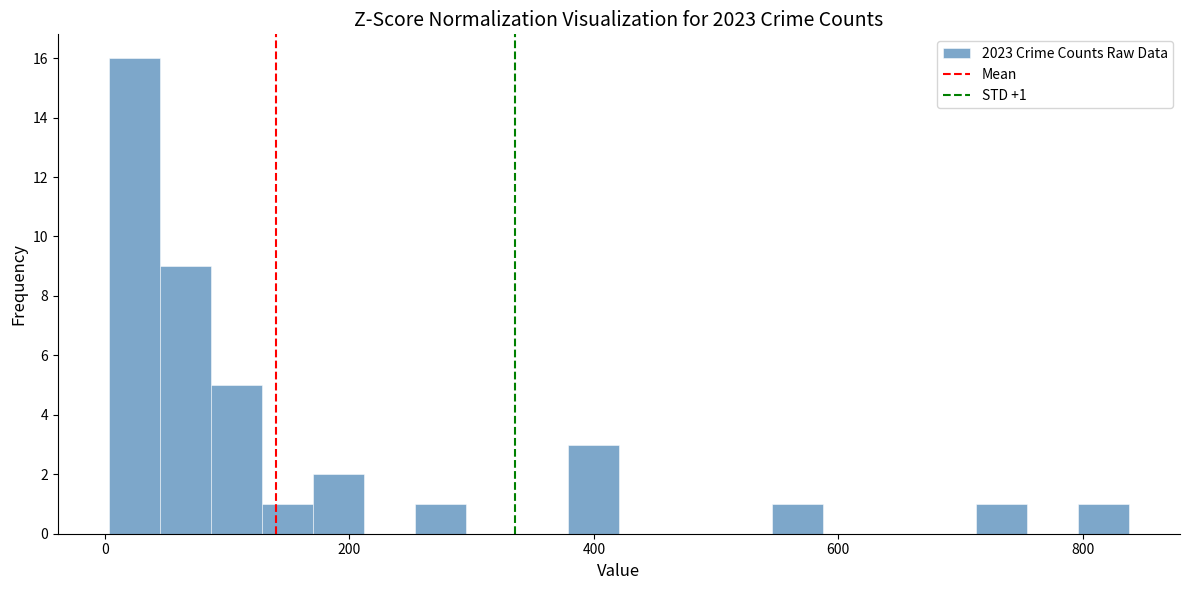

Around what value on the x-axis is the tallest bar? Give the approximate position of its centre, as read against the axis.

20